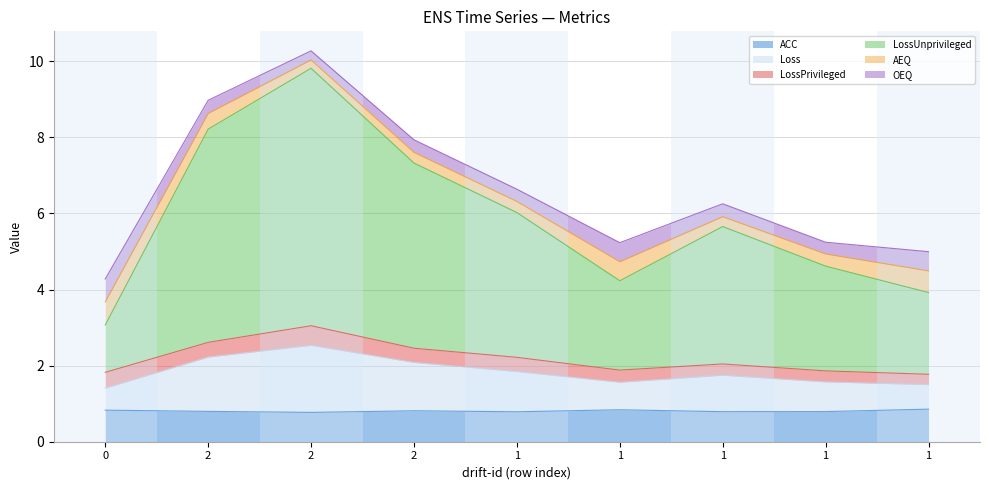

Where is ACC nearest to the value 0?

2